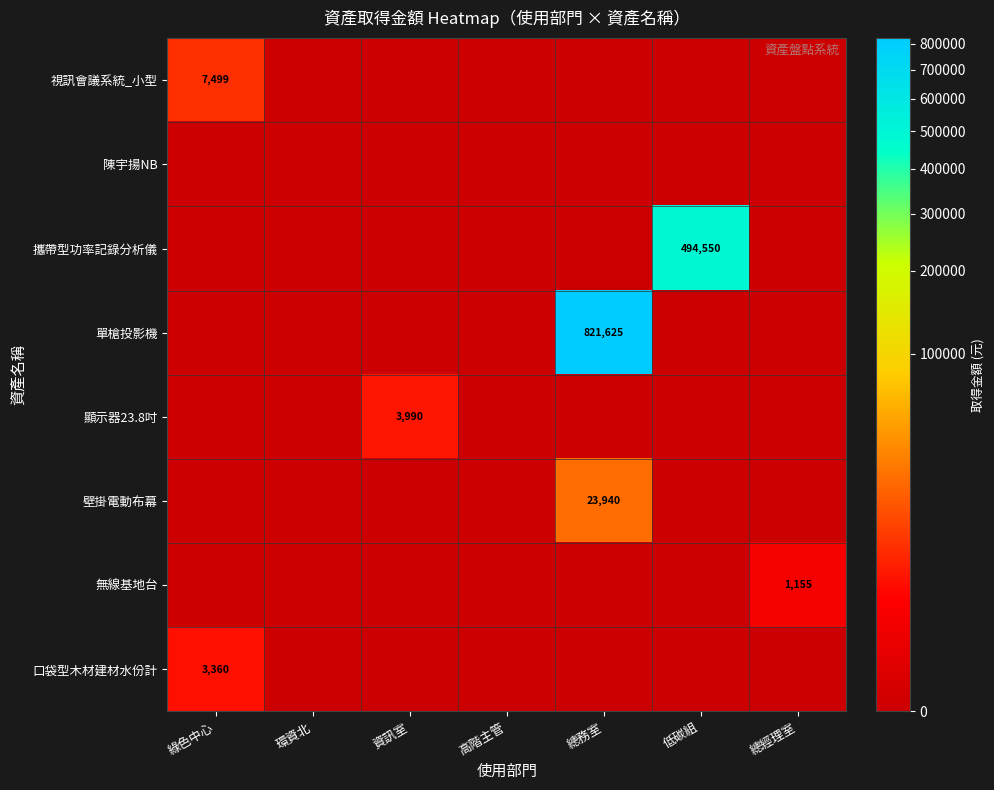

How many data points does each series have?

7